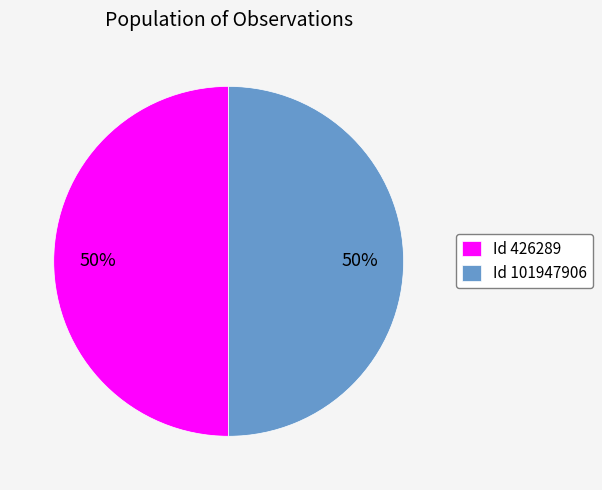

What percentage is the Id 426289 slice, to the nearest percent?

50%